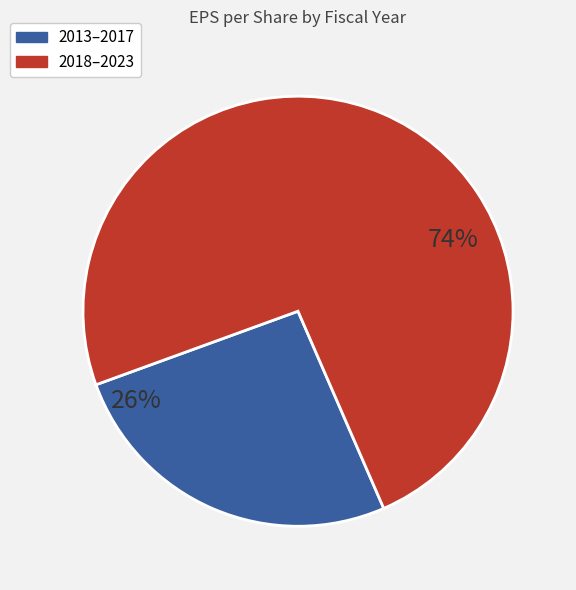

To the nearest percent, what is the difference between the 2013–2017 and 2018–2023 slice percentages?

48%